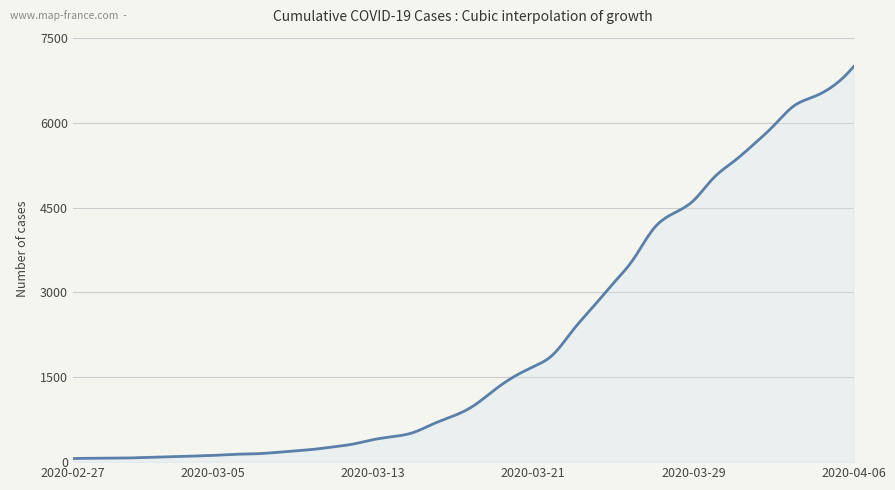

What is the maximum value shown in the chart?

6995.0